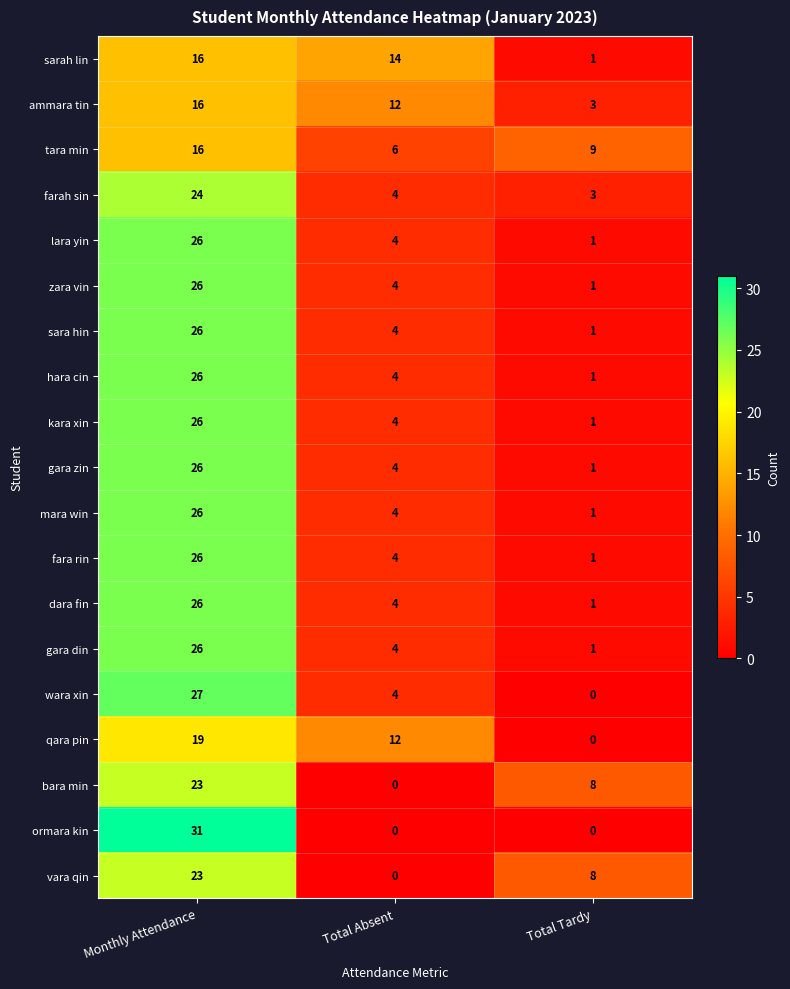

List the labels in order of farah sin value, largest first.

Monthly Attendance, Total Absent, Total Tardy